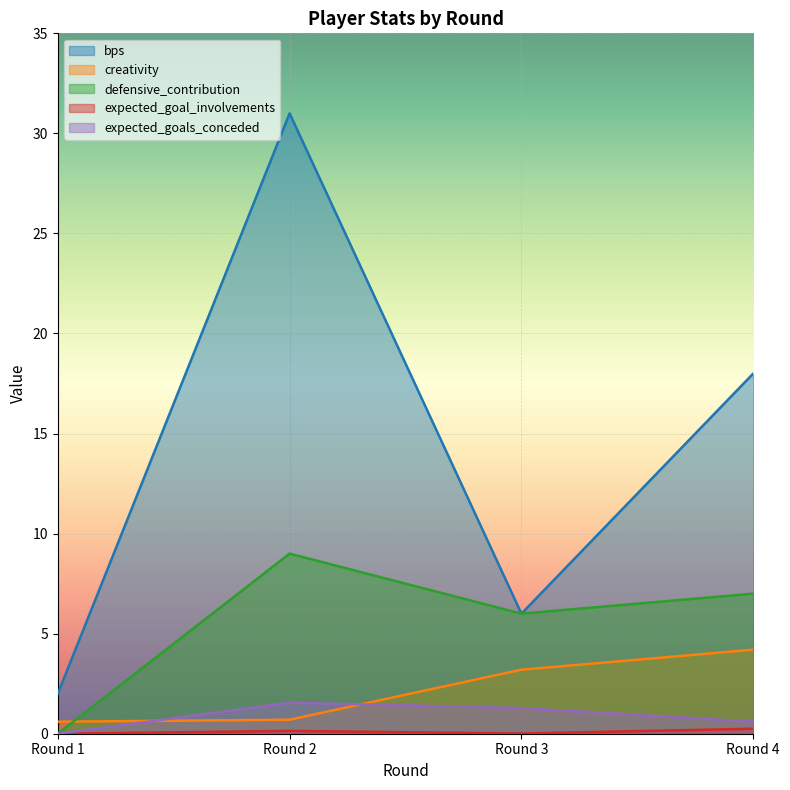

Where does the creativity series first go above 3?

Round 3